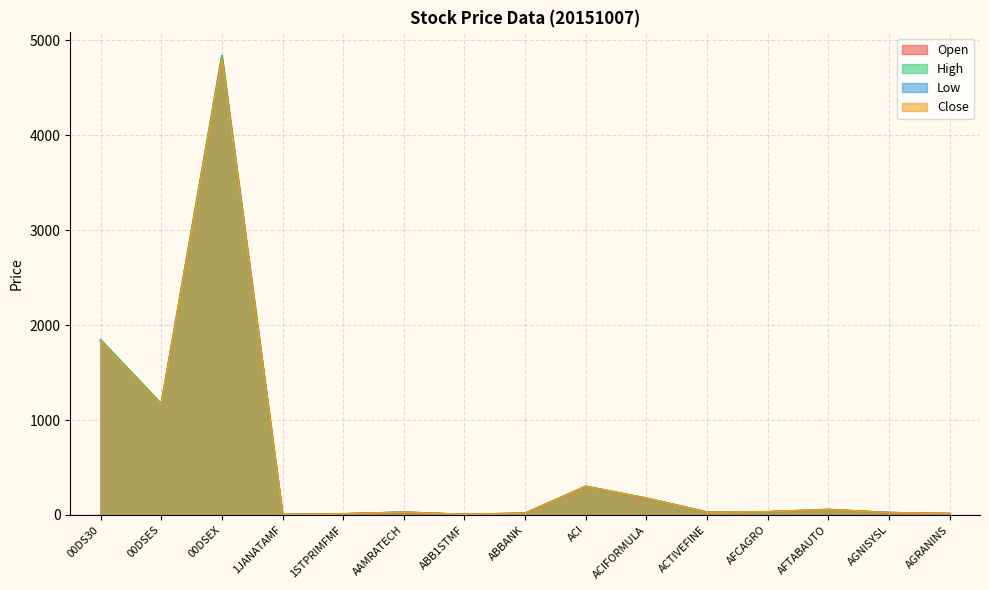

The value of Low at ABBANK is 18.1. True or false?

True